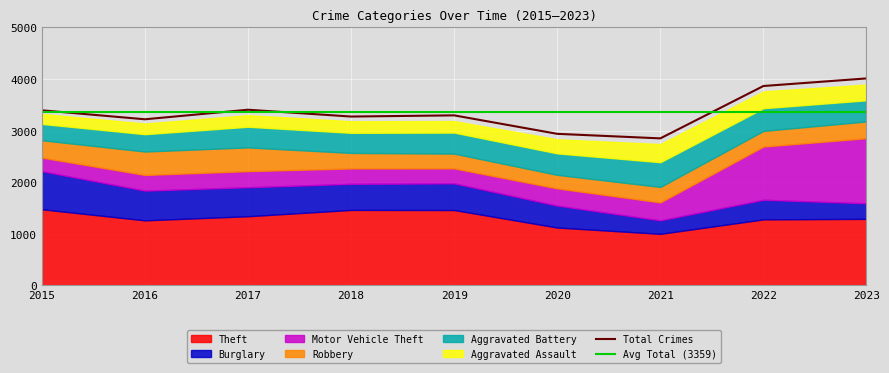

Which category has the lowest value in the Motor Vehicle Theft series?

2015